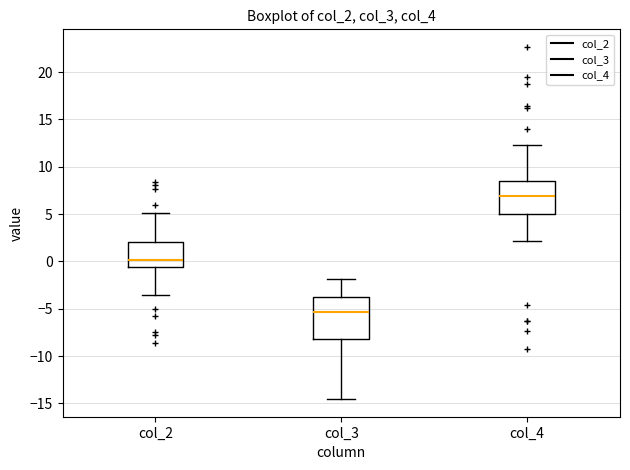

Which box has the lowest median line?

col_3